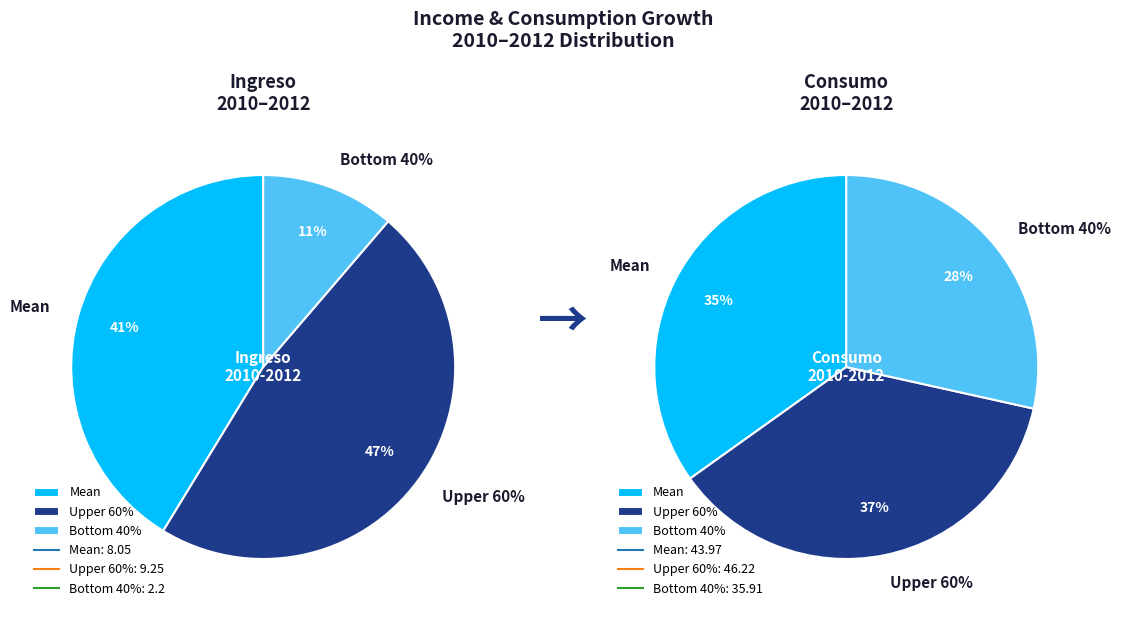

How many slices are in this pie chart?

3